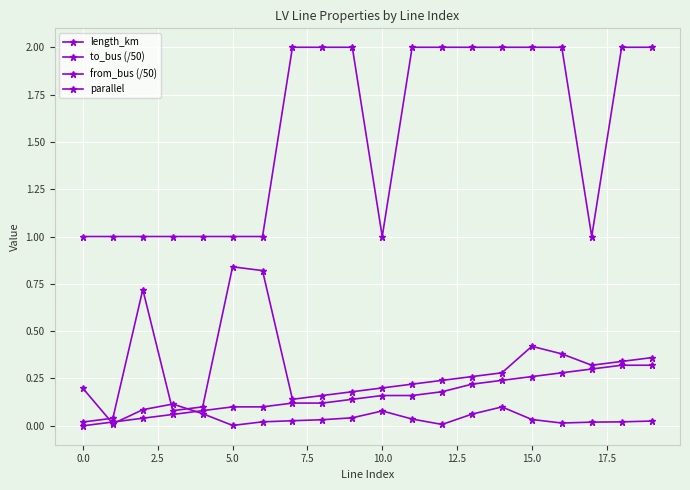

How many lines are shown in the chart?

4